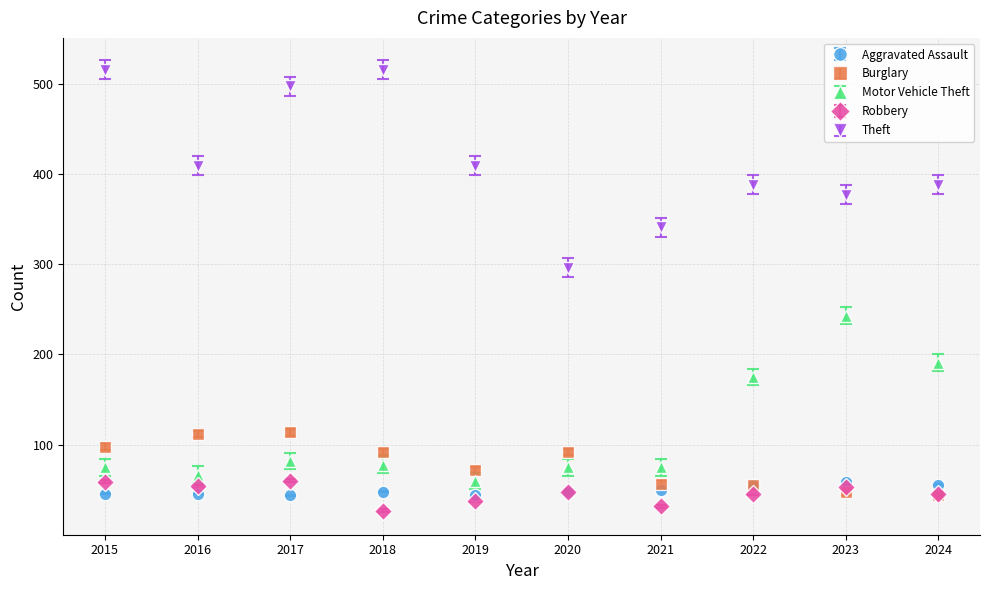

What is the spread (max minus min) of values at 2023?

329